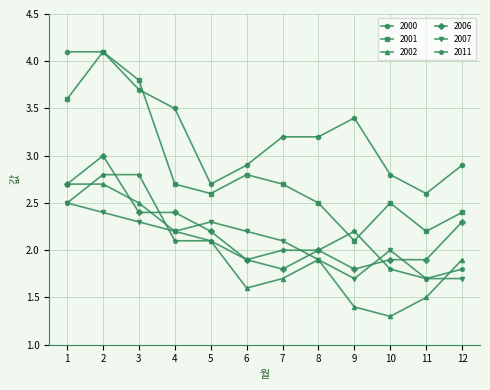

True or false: 2001 has a value of 1.6 at 10.

False